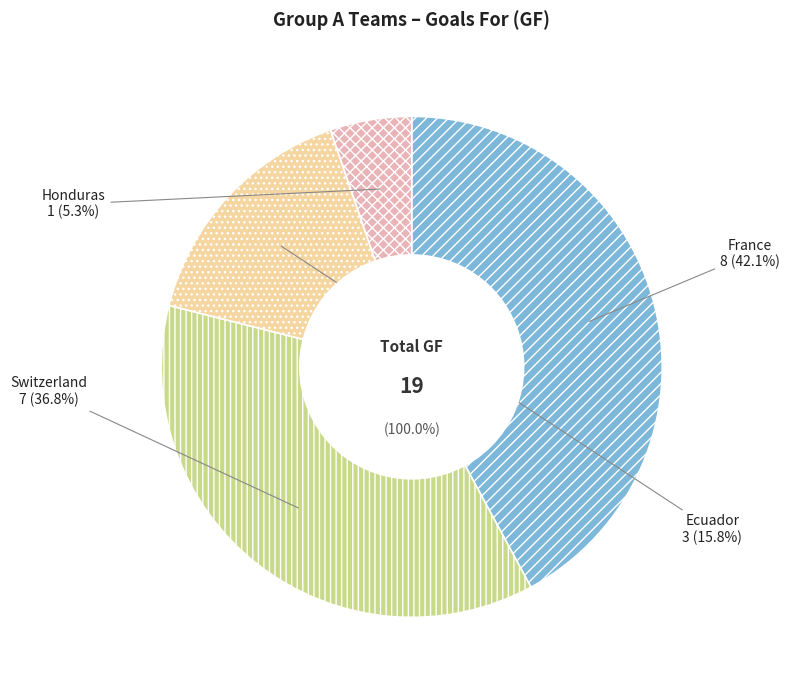

Rank the categories by value from highest to lowest.

France, Switzerland, Ecuador, Honduras